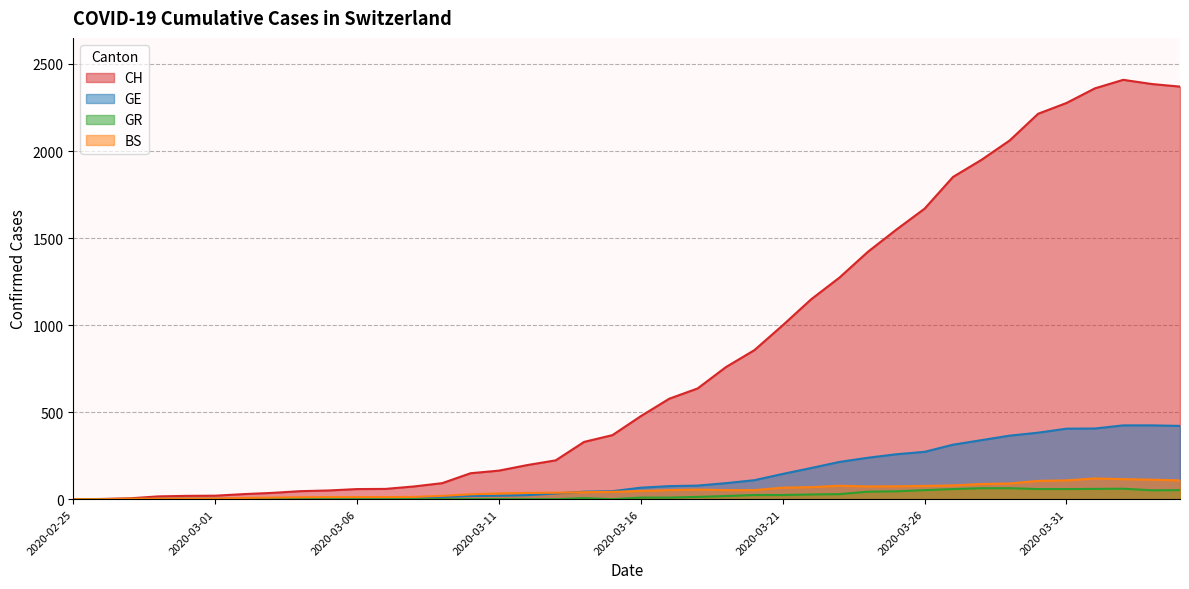

Where is the first local maximum for CH?

2020-04-02